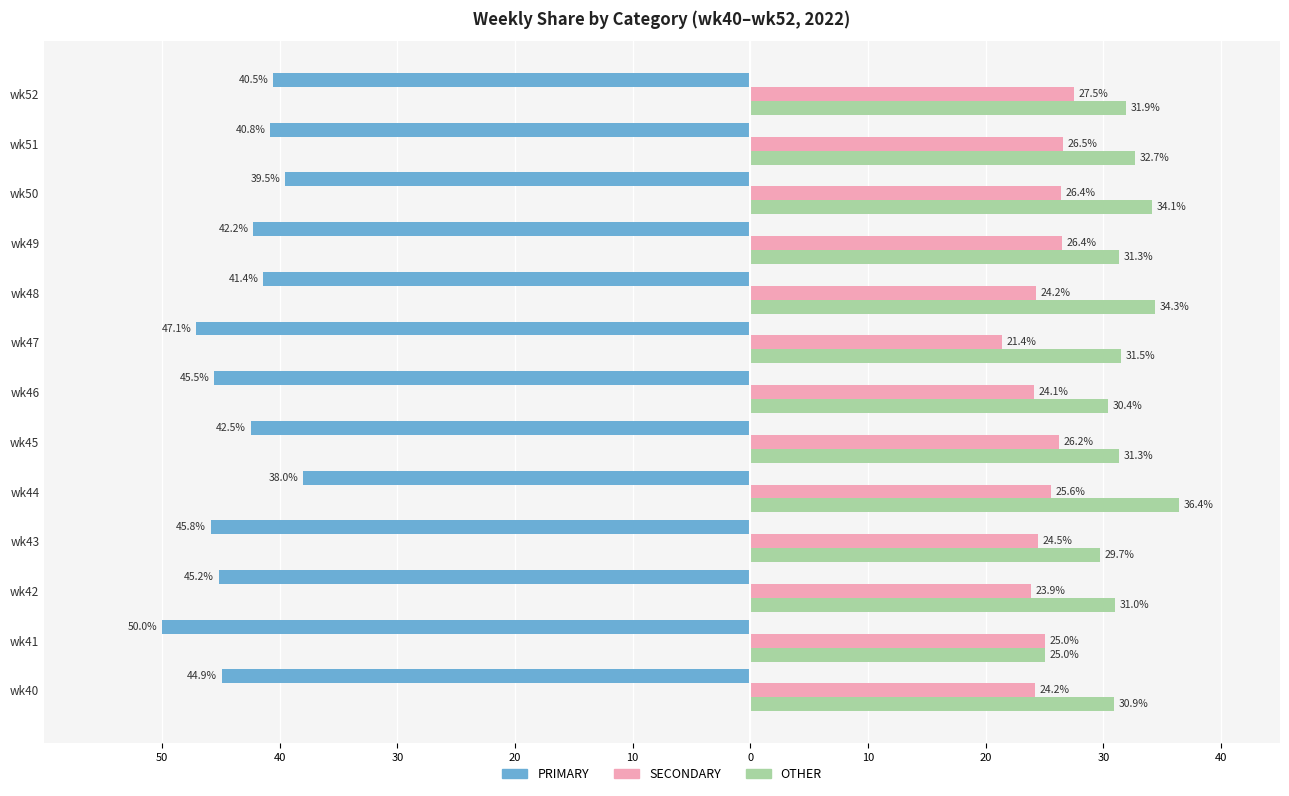

What are all the series names shown in the legend?

PRIMARY, SECONDARY, OTHER